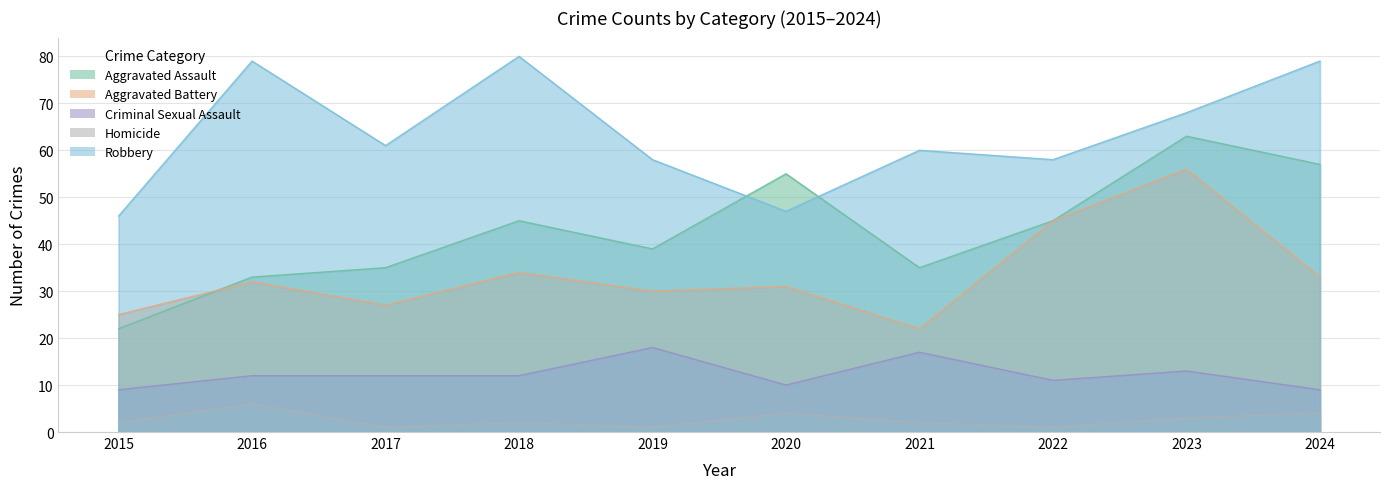

Which series changed the most between 2015 and 2017?

Robbery